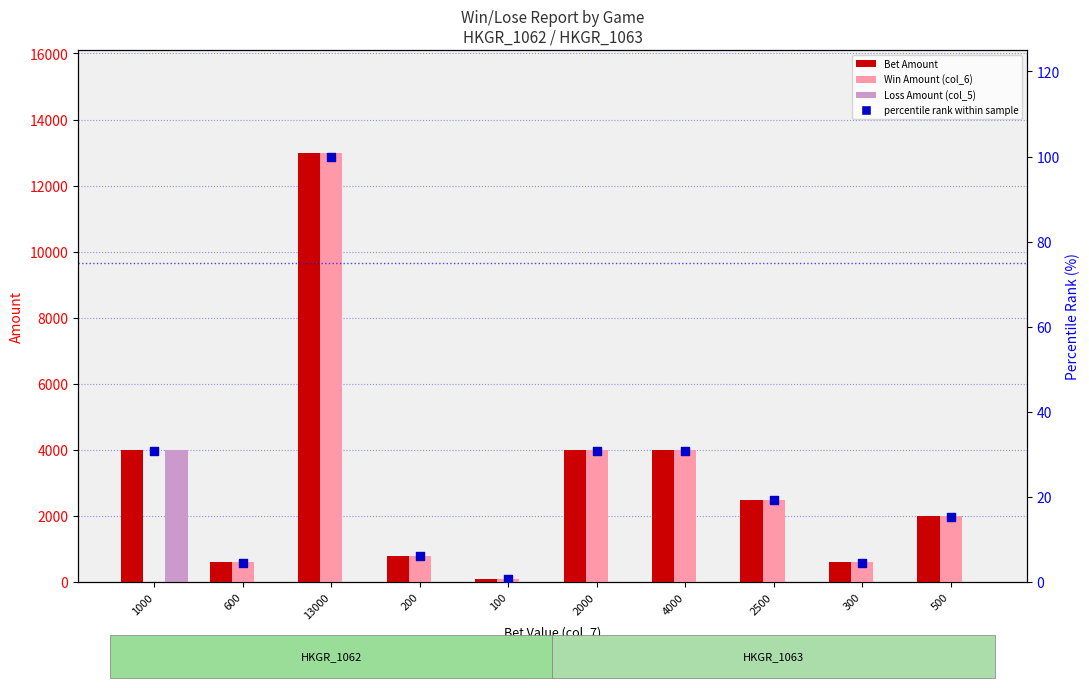

Which series has the largest total across all categories?

Bet Amount